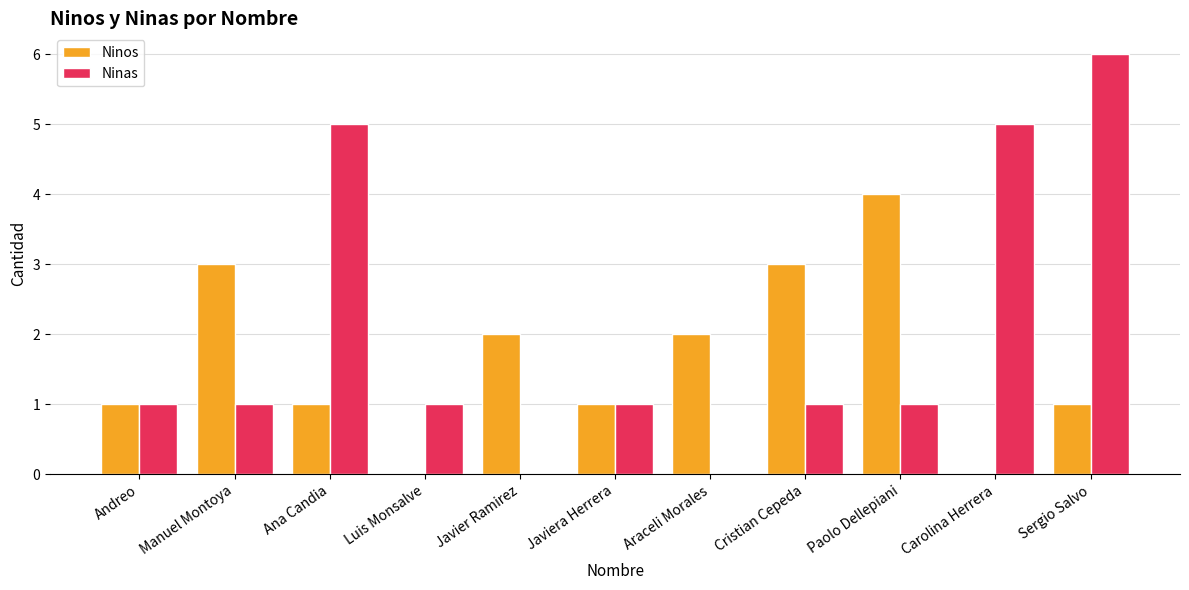

What is the sum of all Ninos values?

18